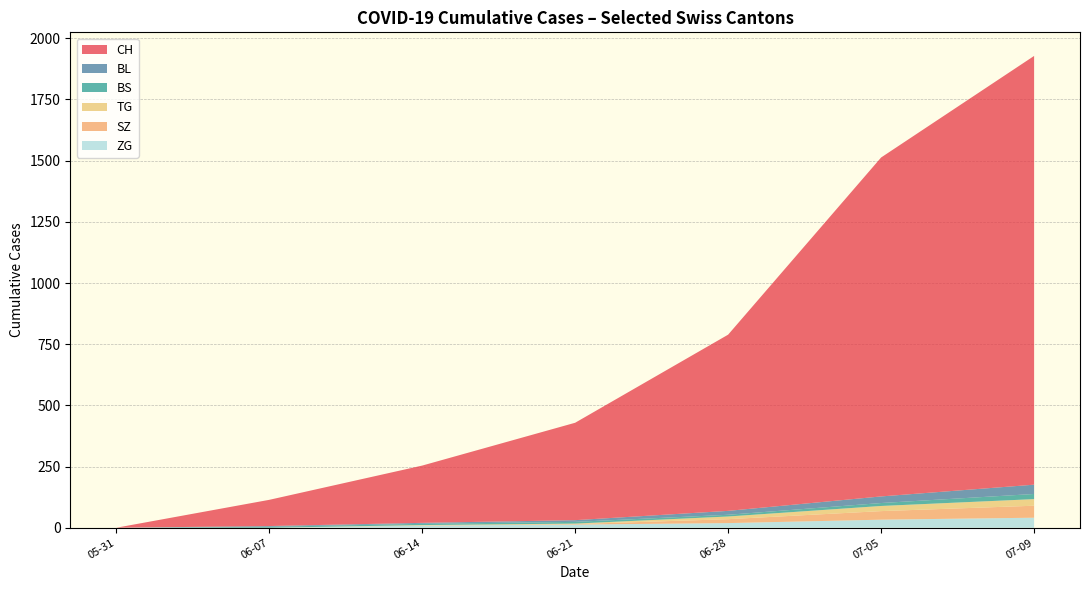

At which category is the sum across all series the highest?

07-09